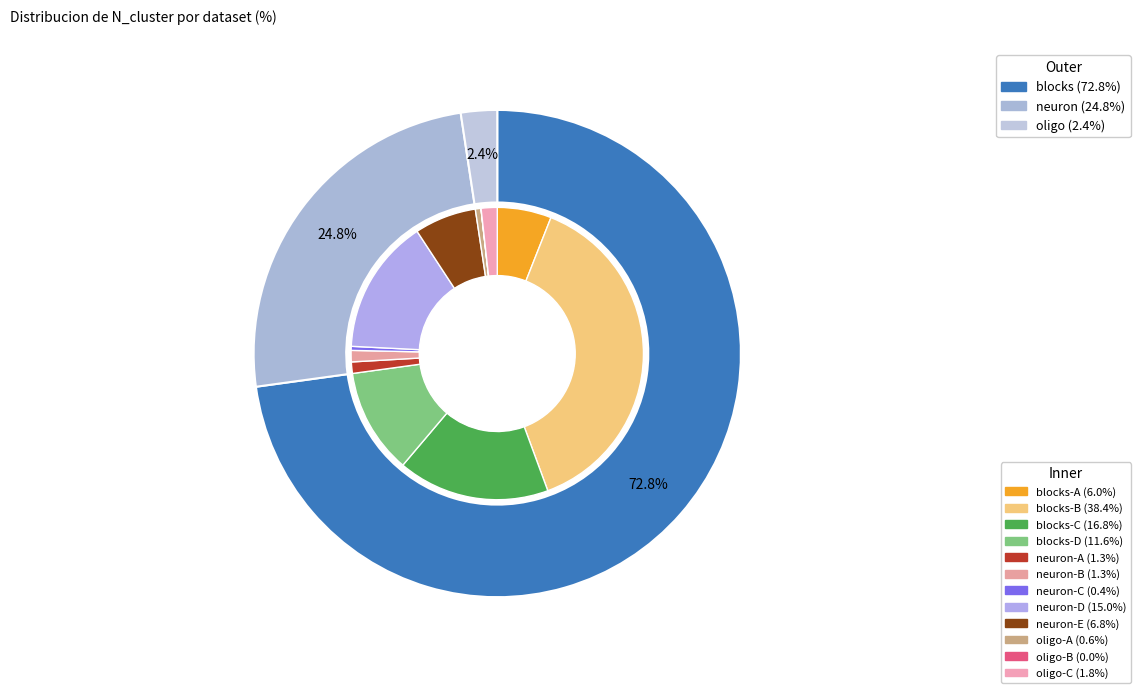

What is the largest slice in the pie chart?

blocks